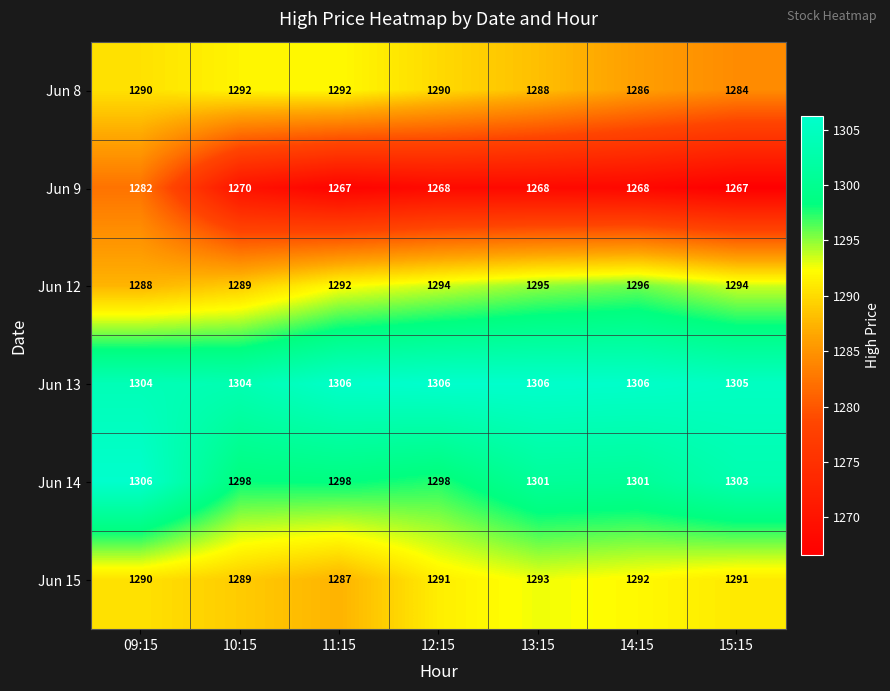

At how many categories does at least one series exceed 1271?

7